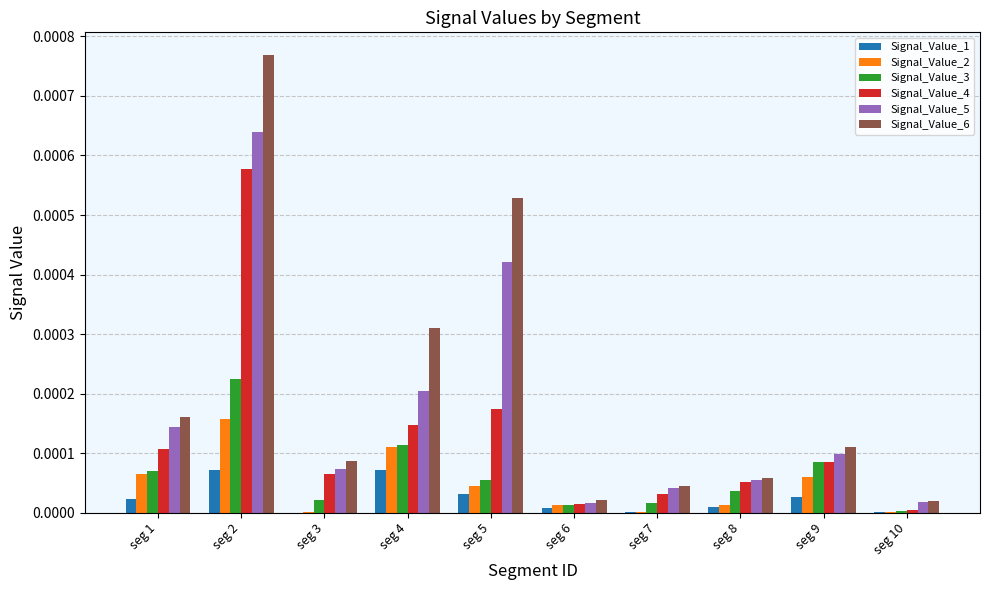

The value of Signal_Value_2 at seg 8 is 0.0. True or false?

True